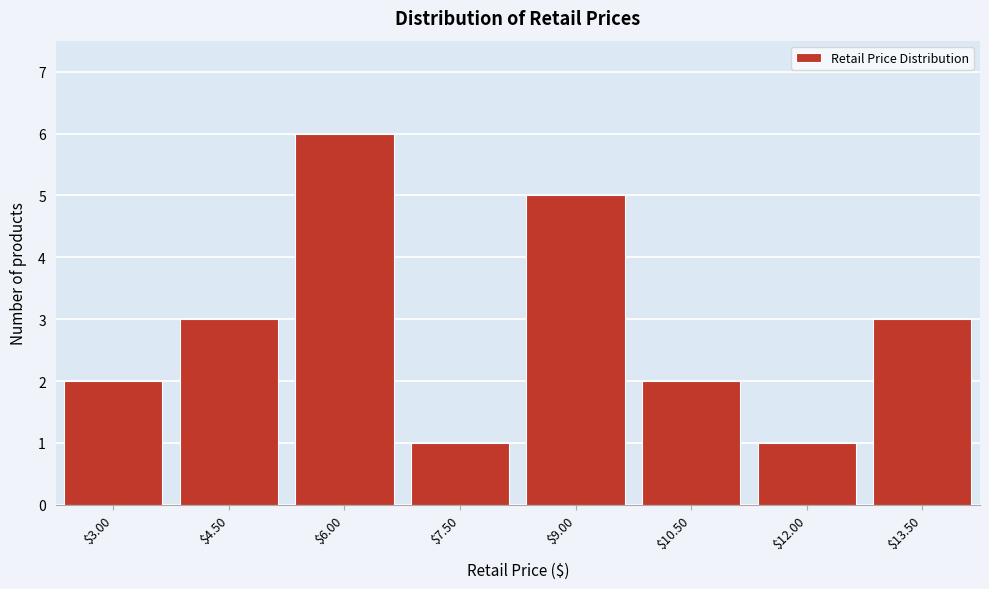

Reading right to left, transcribe all the data shown in this chart.

3	1	2	5	1	6	3	2